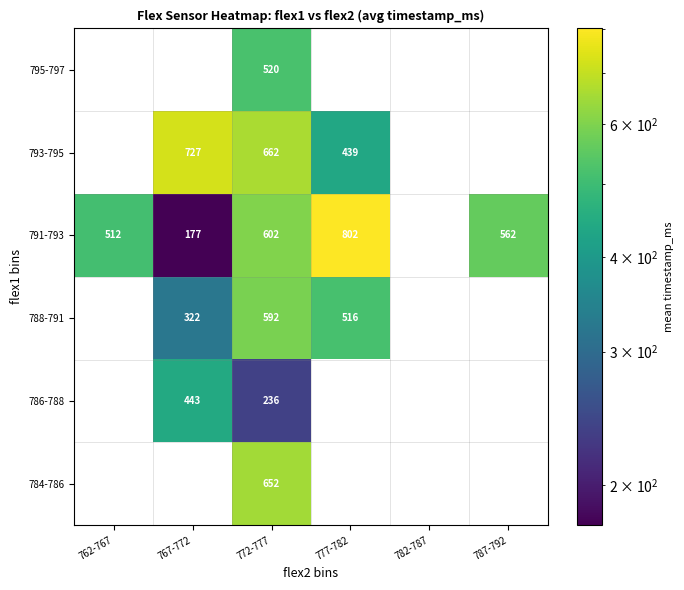

What is the difference between the 786-788 values at 767-772 and 772-777?

207